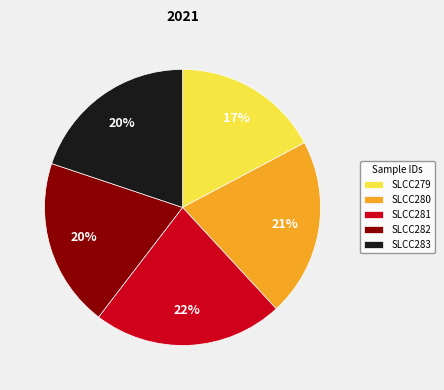

Count the number of slices in the pie.

5